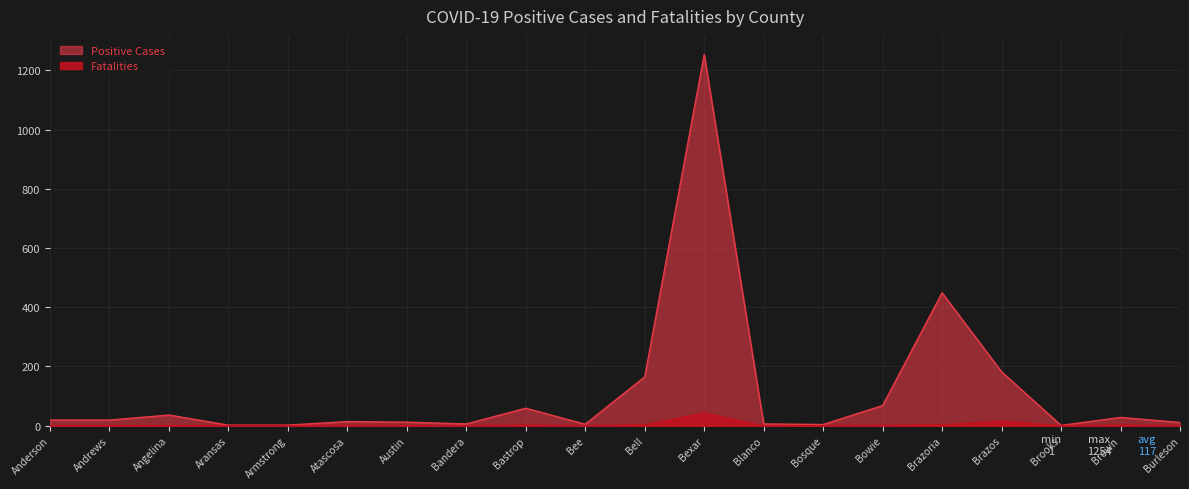

True or false: Fatalities and Positive cross at least once.

False